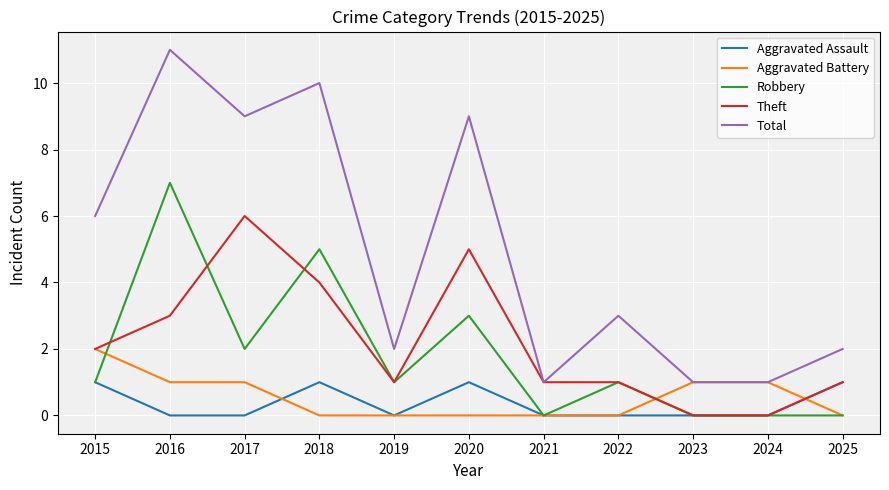

What is the sum of all Aggravated Assault values?

4